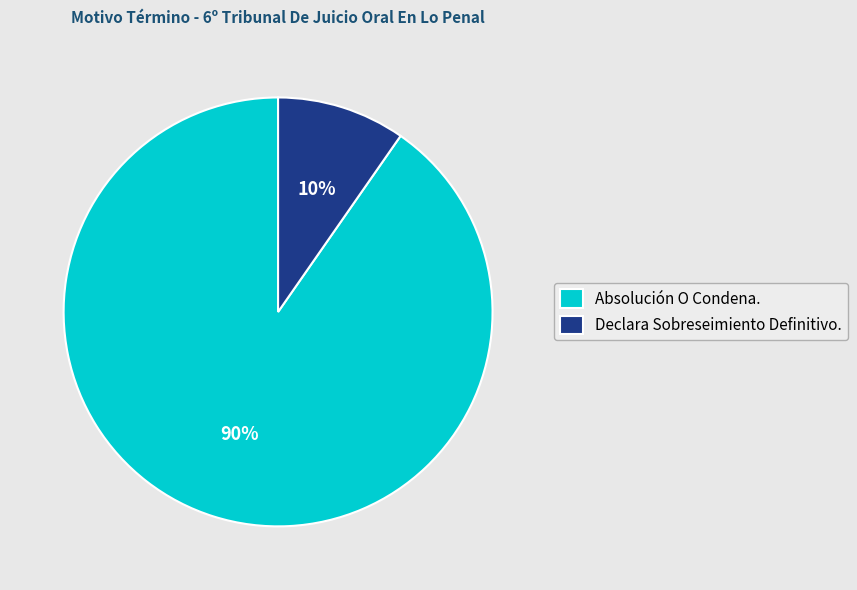

What percentage is the Absolución O Condena. slice, to the nearest percent?

90%